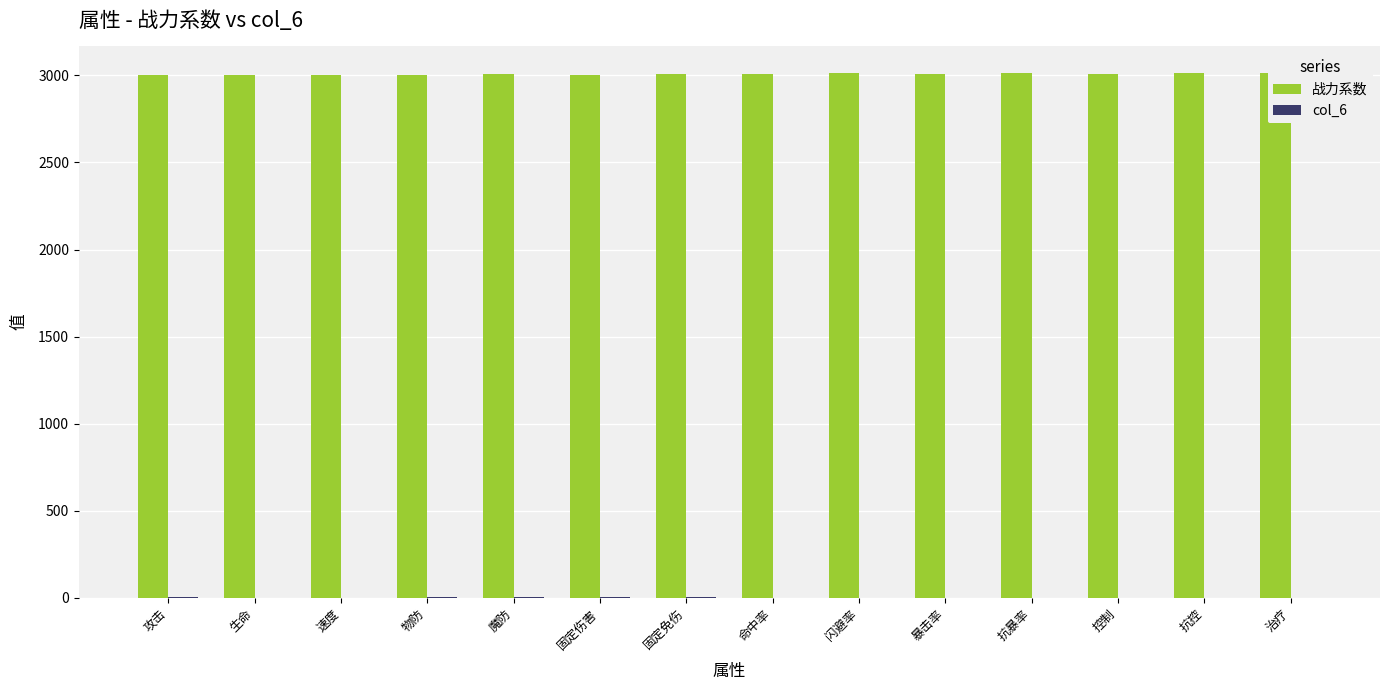

At how many categories does at least one series exceed 2272?

14